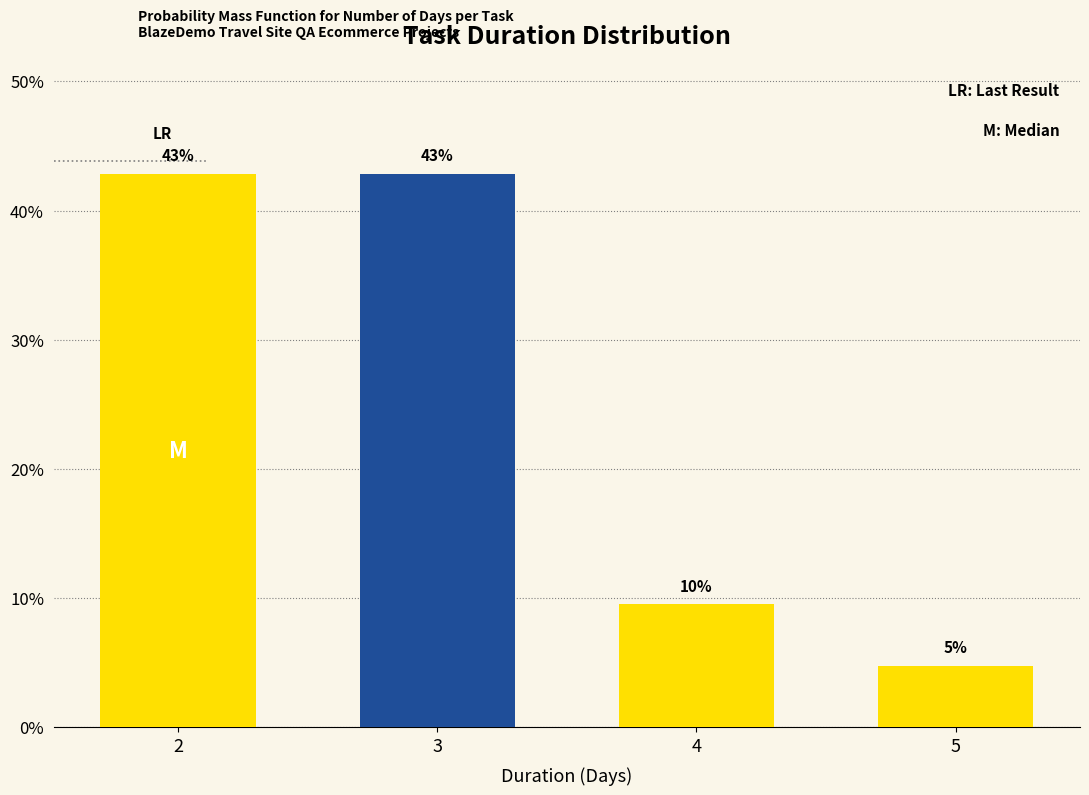

Between 5 and 3, which is larger?

3